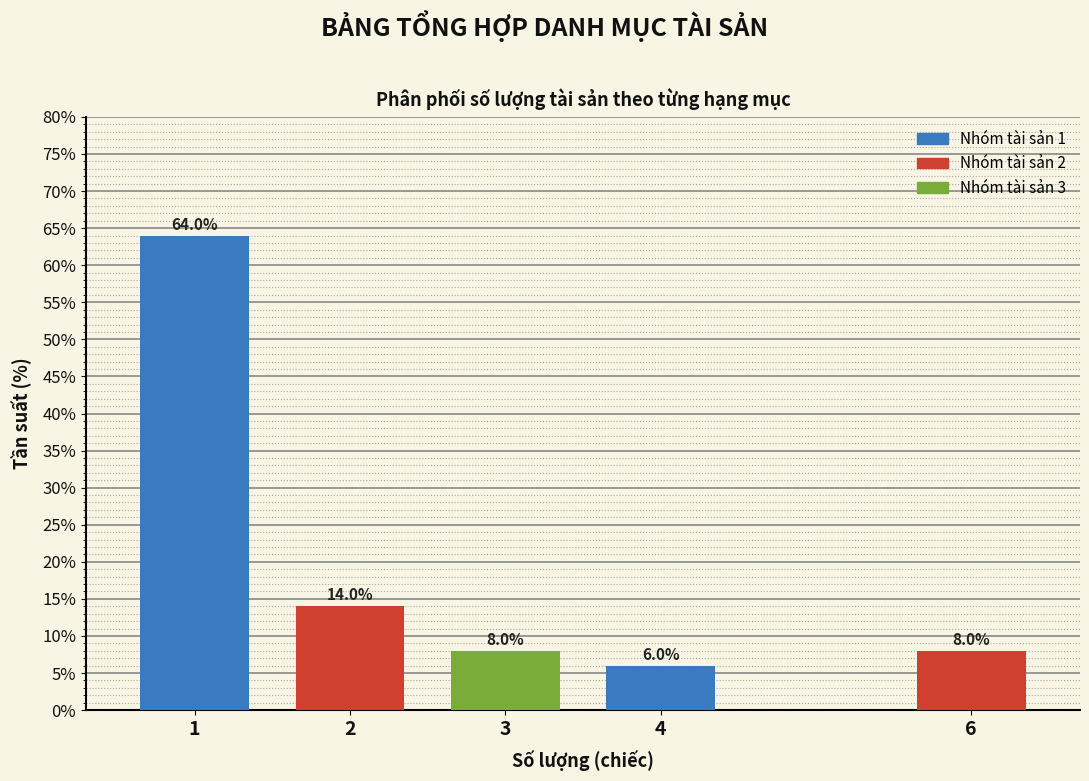

Reading right to left, what are all the values shown in this chart?

6=8.0	4=6.0	3=8.0	2=14.0	1=64.0